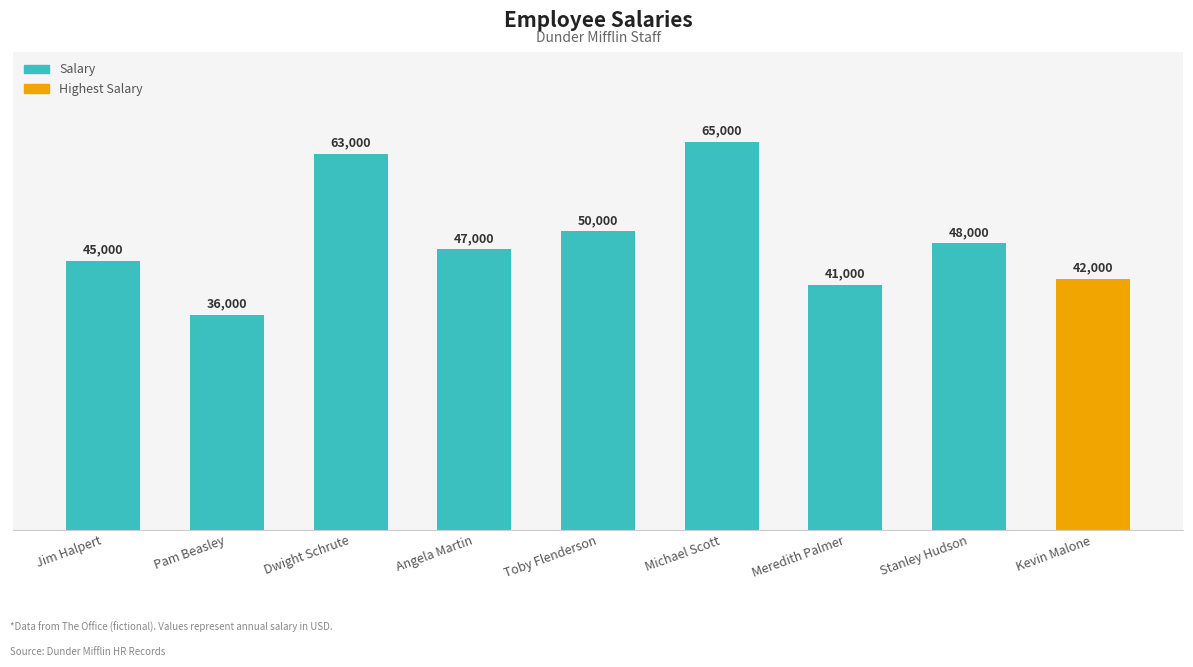

What is the smallest value displayed?

36000